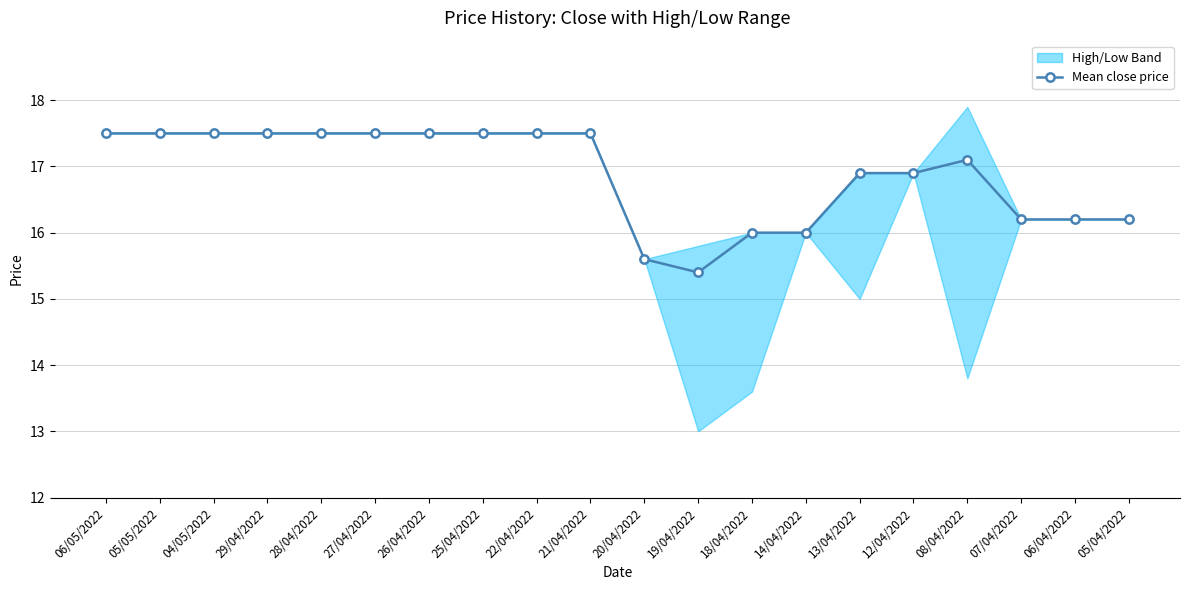

Reading right to left, what are all the values shown in this chart?

05/04/2022=16.2	06/04/2022=16.2	07/04/2022=16.2	08/04/2022=17.1	12/04/2022=16.9	13/04/2022=16.9	14/04/2022=16.0	18/04/2022=16.0	19/04/2022=15.4	20/04/2022=15.6	21/04/2022=17.5	22/04/2022=17.5	25/04/2022=17.5	26/04/2022=17.5	27/04/2022=17.5	28/04/2022=17.5	29/04/2022=17.5	04/05/2022=17.5	05/05/2022=17.5	06/05/2022=17.5